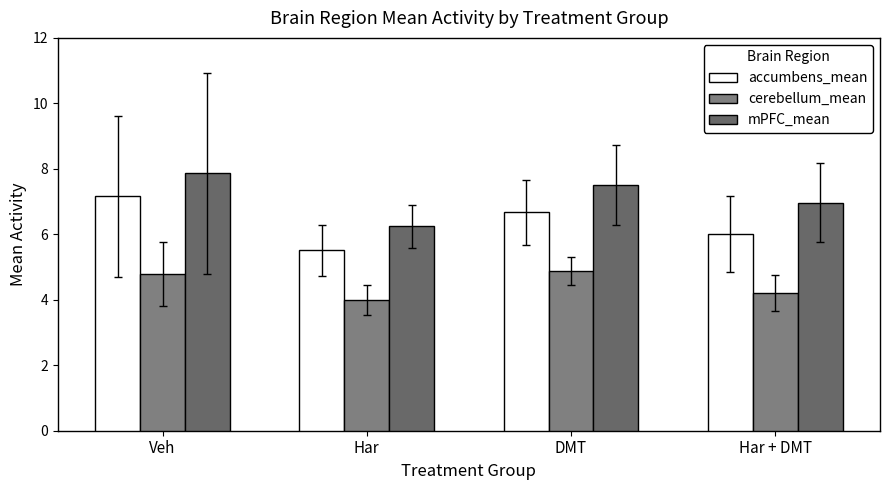

Between DMT and Har + DMT, which is larger?

DMT